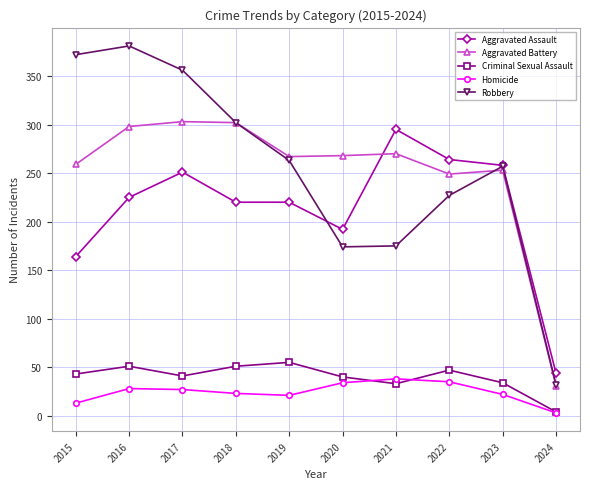

Which series has the largest range (max minus min)?

Robbery